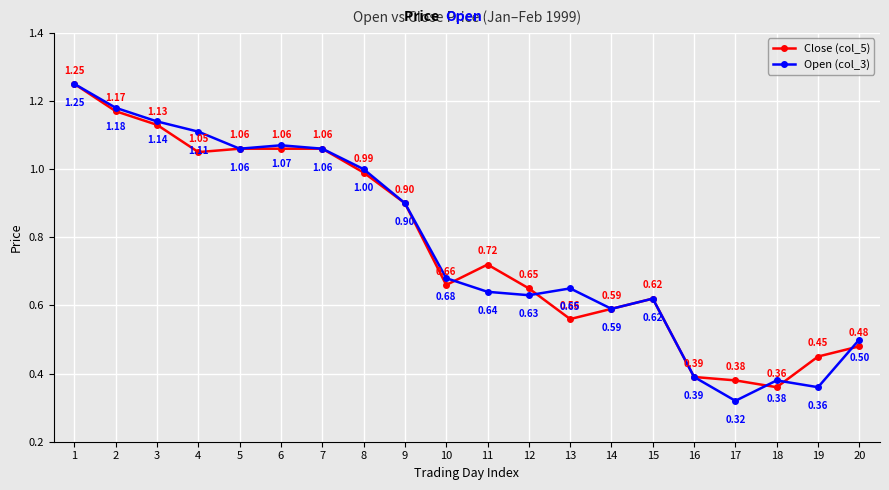

At how many categories does at least one series exceed 0?

20